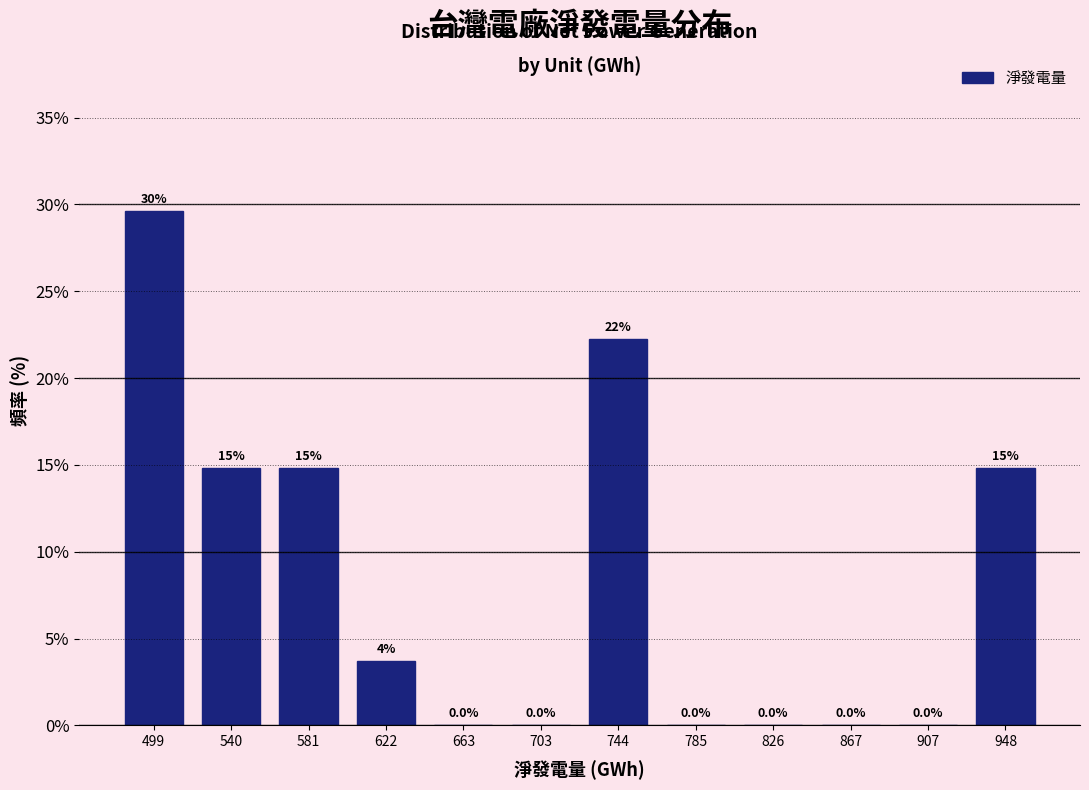

Over which range of the x-axis is the bar tallest?

480 to 520